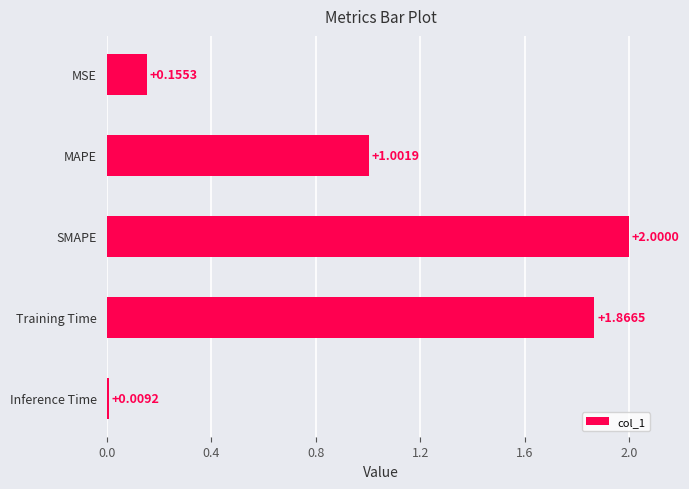

Where is the data nearest to the value 1?

MAPE